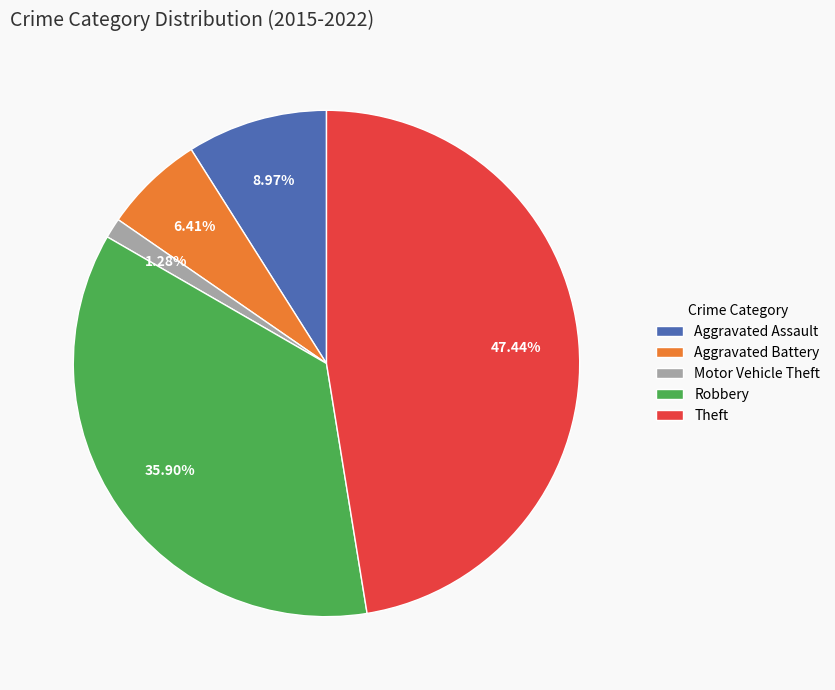

Is there a majority slice in this chart?

No